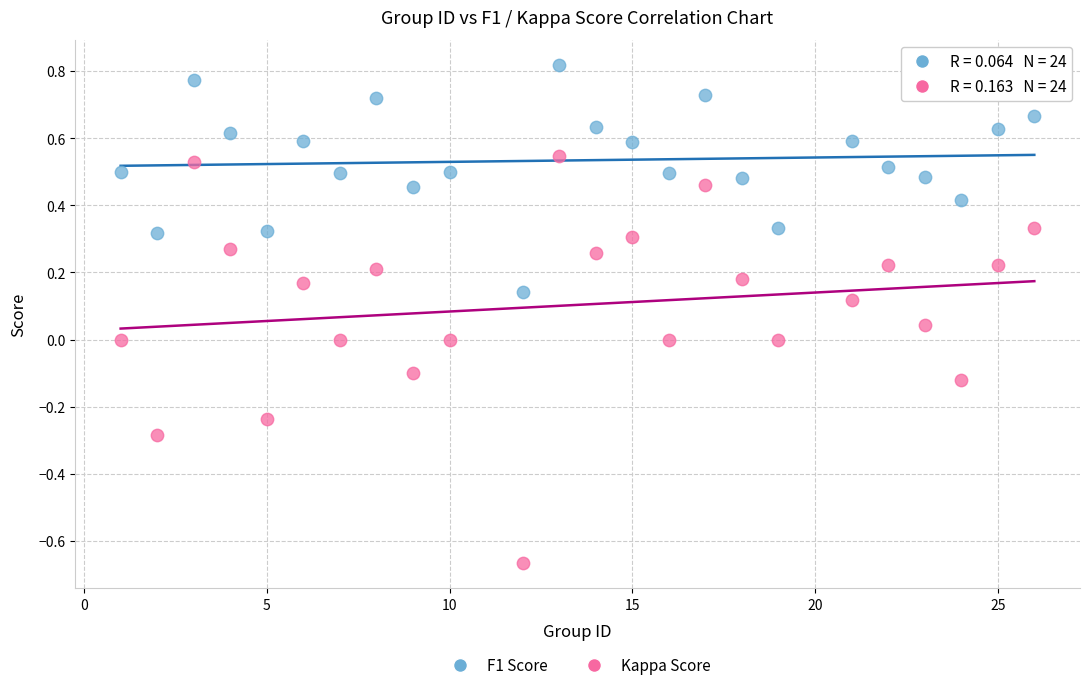

Which series reaches the minimum Y coordinate?

Kappa Score